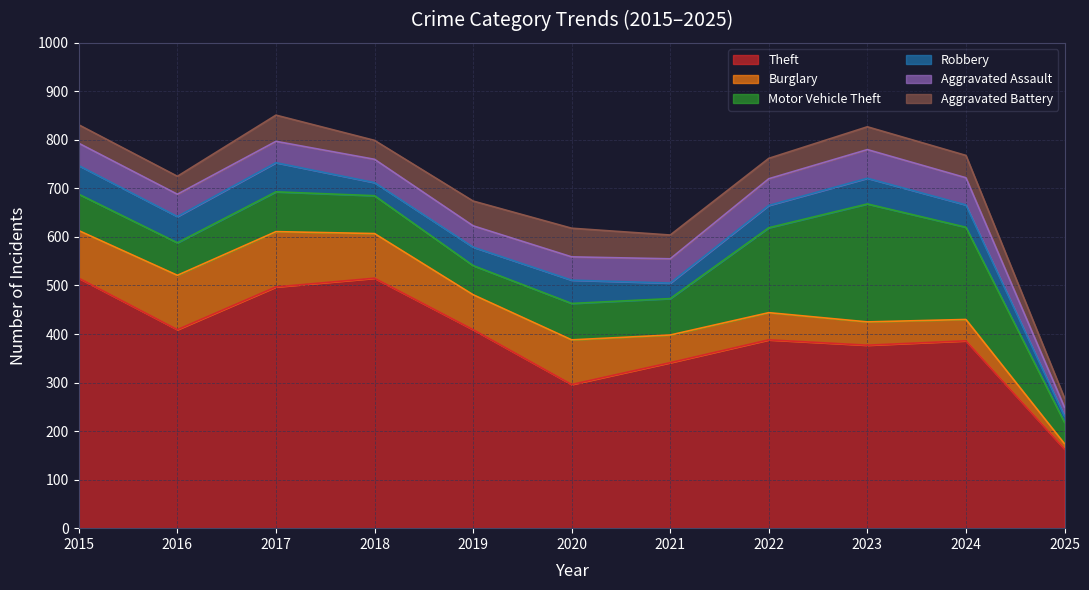

Reading left to right, extract all data points from this chart.

Theft: 2015=515	2016=409	2017=497	2018=515	2019=409	2020=296	2021=341	2022=388	2023=377	2024=386	2025=163
Burglary: 2015=98	2016=112	2017=114	2018=92	2019=72	2020=92	2021=57	2022=56	2023=48	2024=44	2025=11
Motor Vehicle Theft: 2015=75	2016=67	2017=82	2018=78	2019=60	2020=75	2021=75	2022=175	2023=243	2024=190	2025=44
Robbery: 2015=59	2016=54	2017=60	2018=27	2019=38	2020=48	2021=32	2022=46	2023=53	2024=46	2025=13
Aggravated Assault: 2015=46	2016=46	2017=44	2018=48	2019=44	2020=48	2021=50	2022=55	2023=59	2024=56	2025=18
Aggravated Battery: 2015=38	2016=37	2017=54	2018=39	2019=51	2020=59	2021=49	2022=42	2023=47	2024=46	2025=19